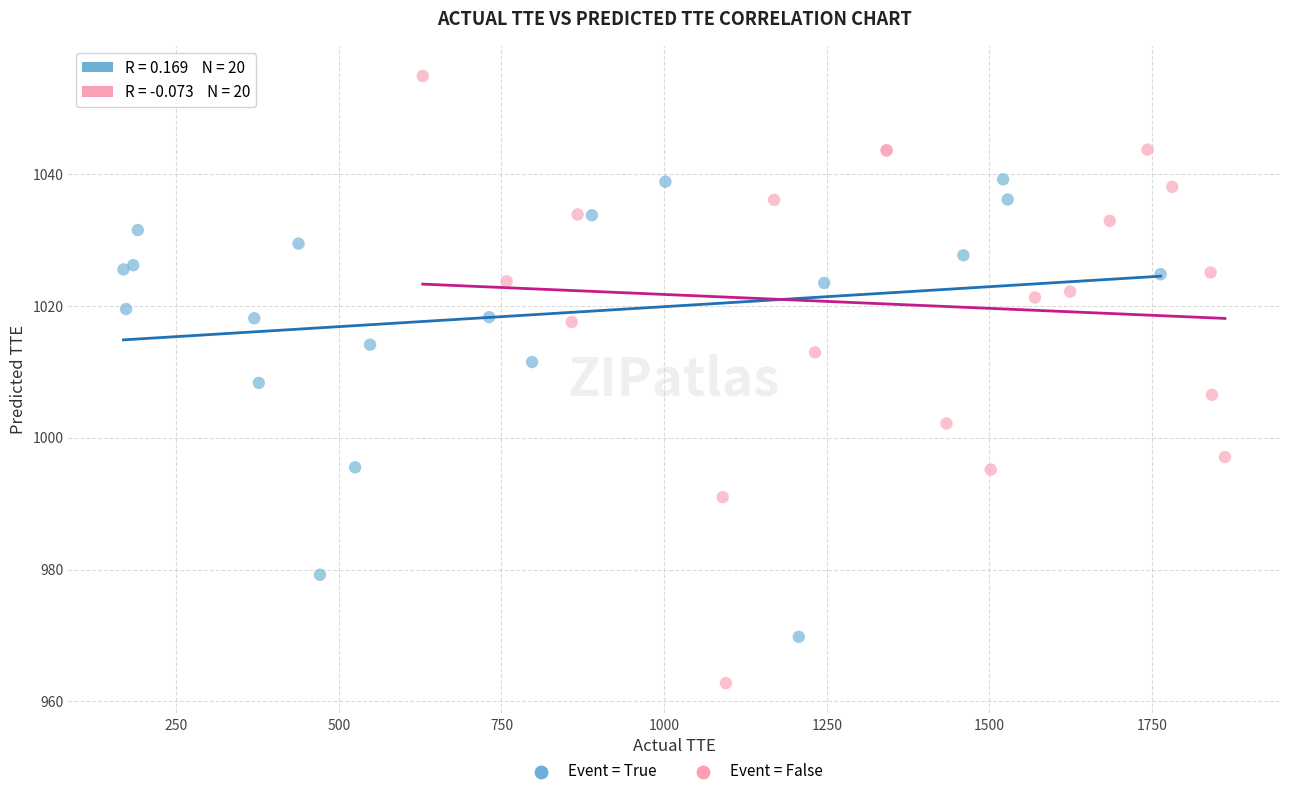

Which series has the widest spread of Y values?

Event = False